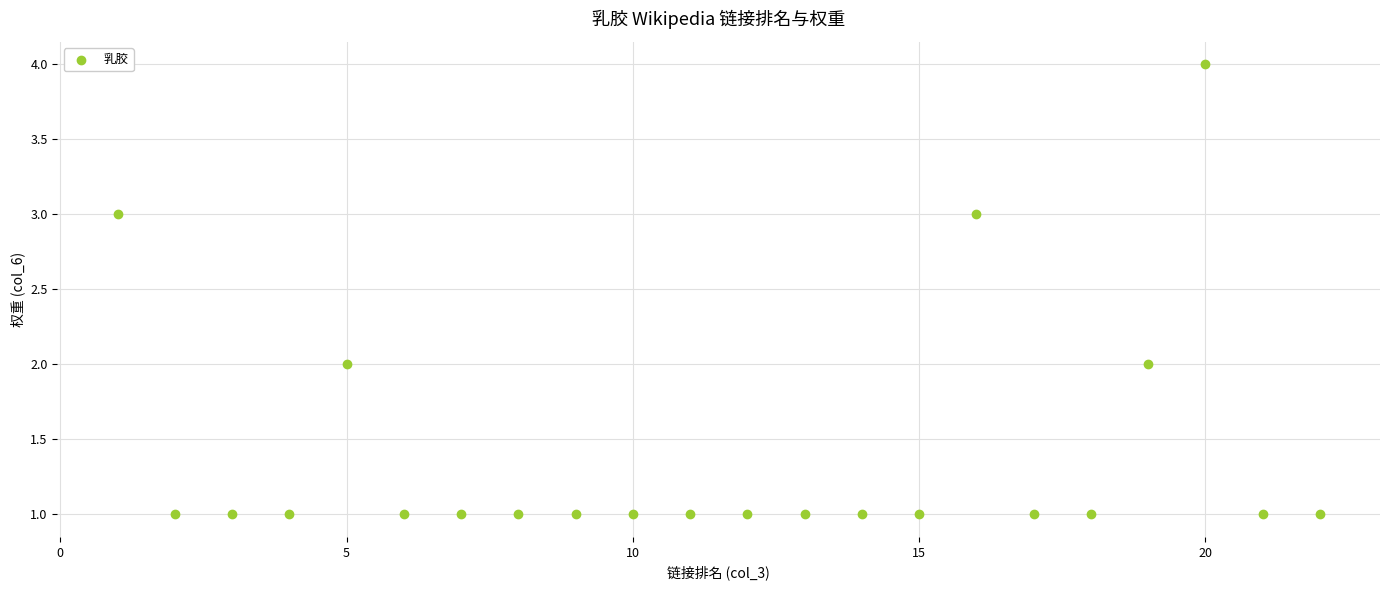

What is the range of Y values (max minus min)?

3